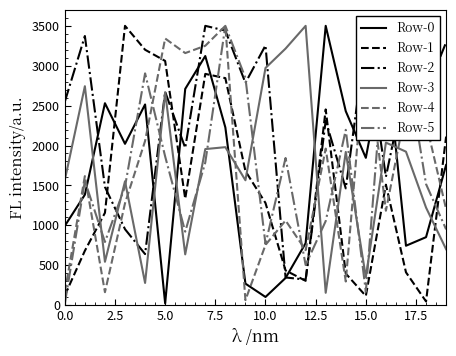

What is the maximum value for Row-2?

3500.0